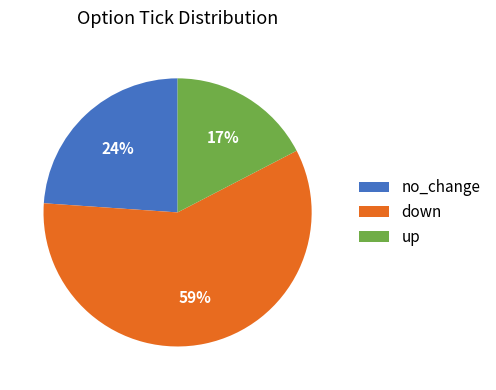

The down slice represents 35% of the pie. True or false?

False